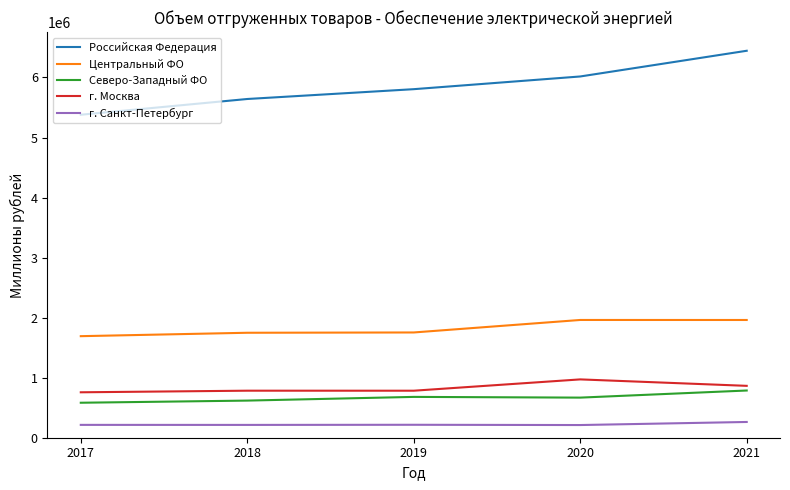

True or false: г. Москва and г. Санкт-Петербург intersect in this chart.

False